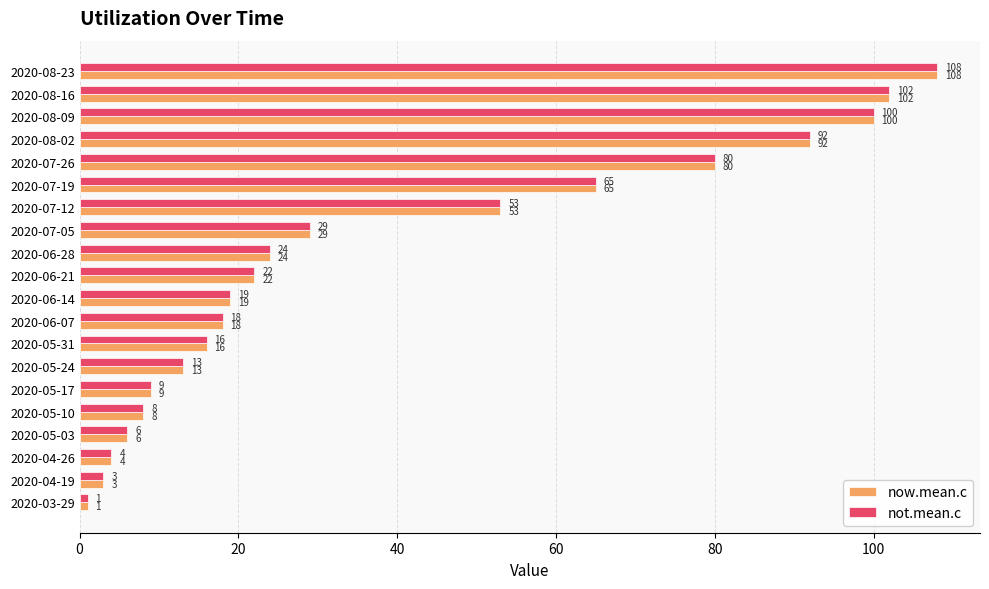

What is the total value across all series at 2020-07-26?

160